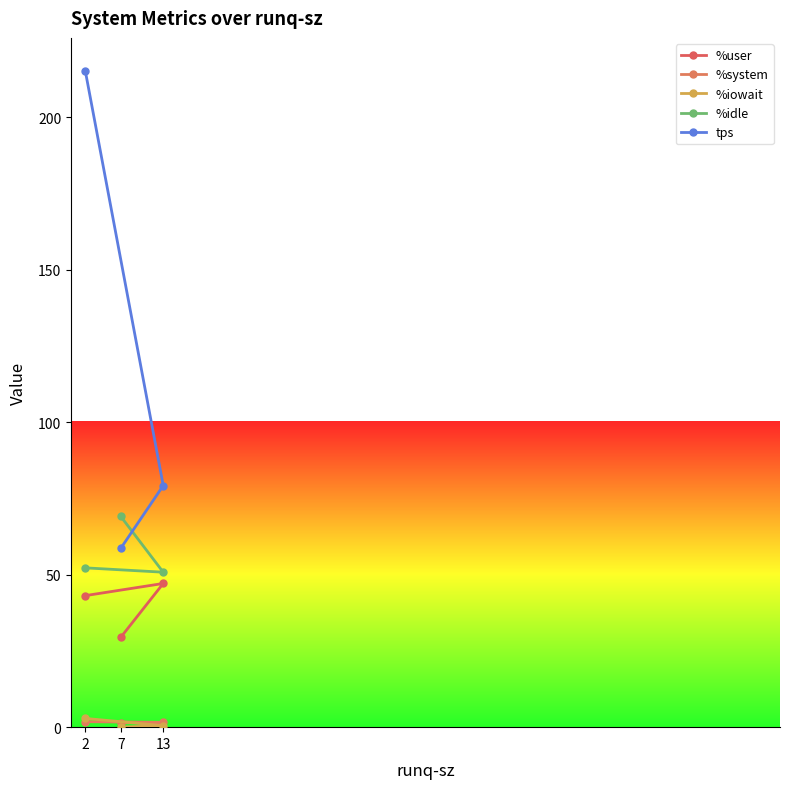

What is the difference between the maximum and minimum values in the %idle series?

18.3